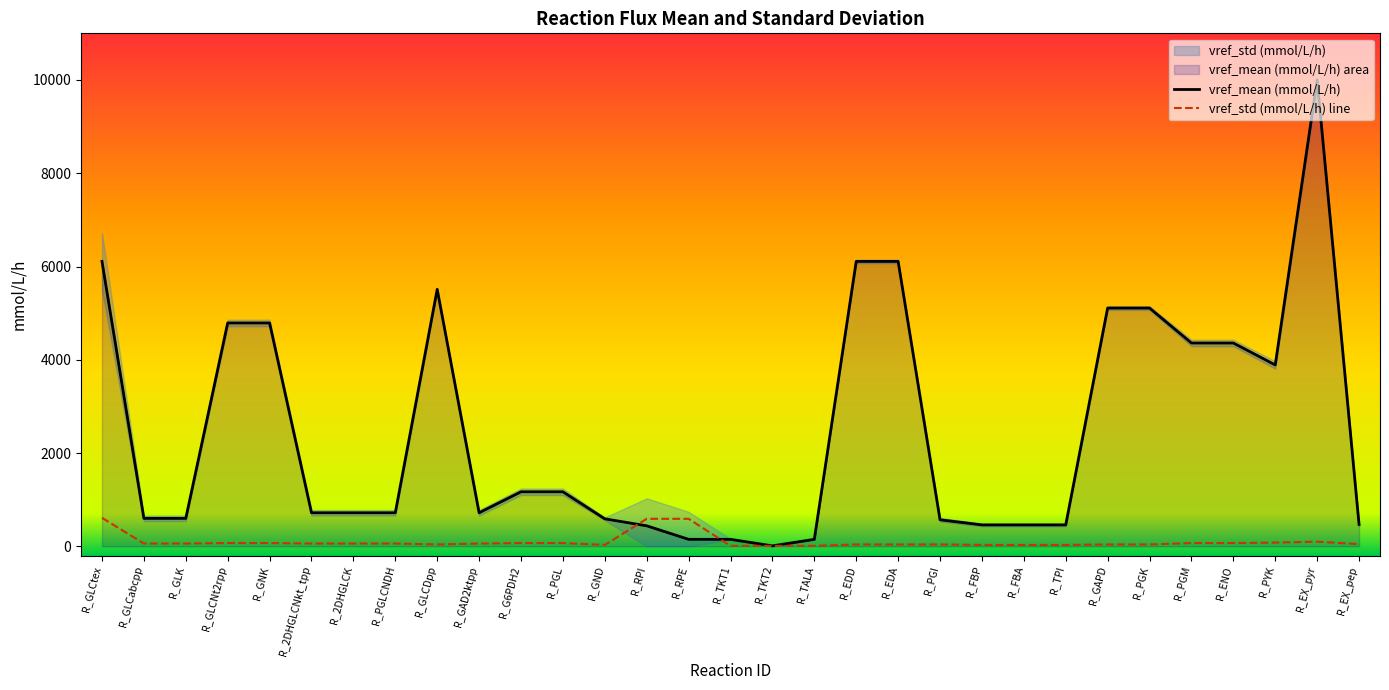

True or false: vref_mean has a value of 600 at R_GLCabcpp.

True